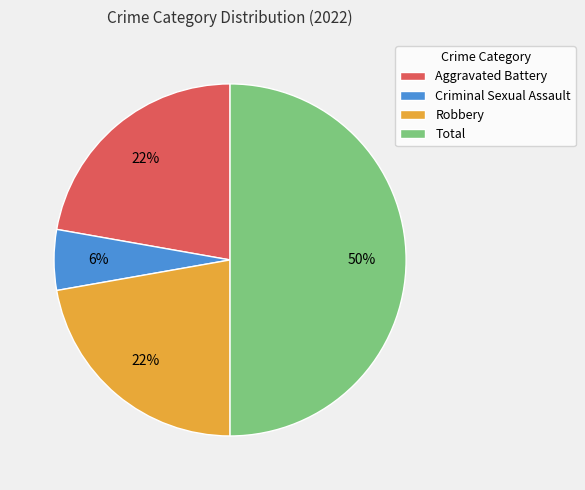

The Aggravated Battery slice represents 22% of the pie. True or false?

True